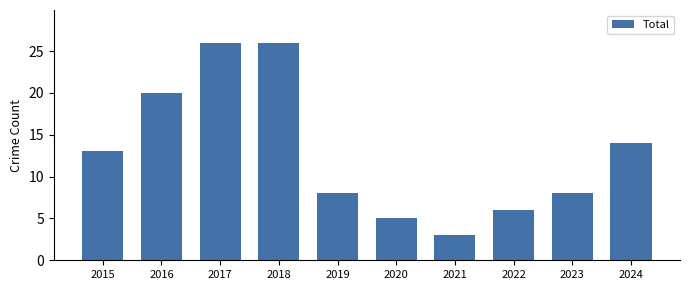

Reading left to right, extract all data points from this chart.

13	20	26	26	8	5	3	6	8	14